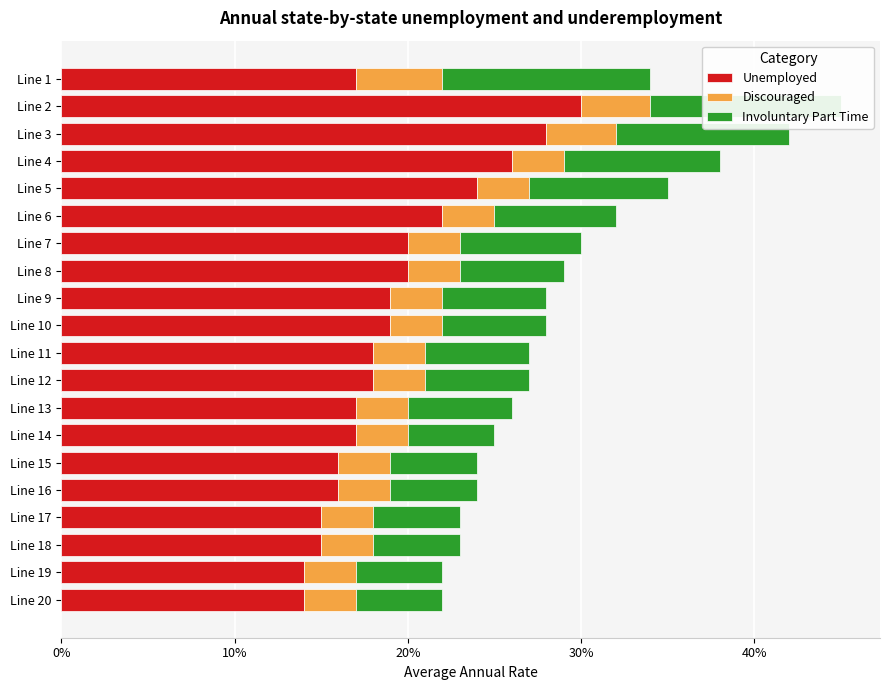

The Unemployed series shows 7 at Line 5. True or false?

False